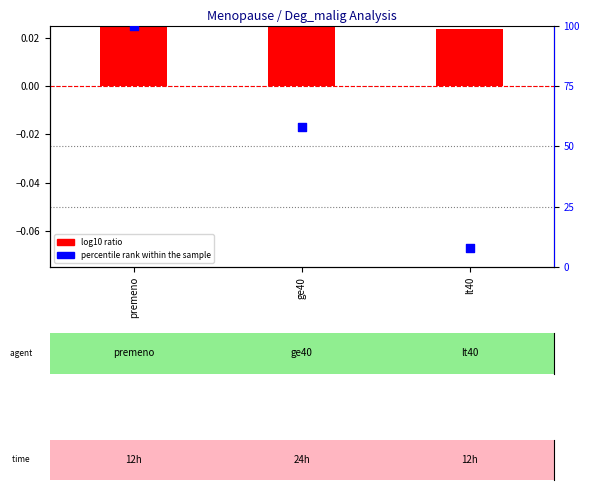

Which series has the widest spread of Y values?

percentile rank within the sample